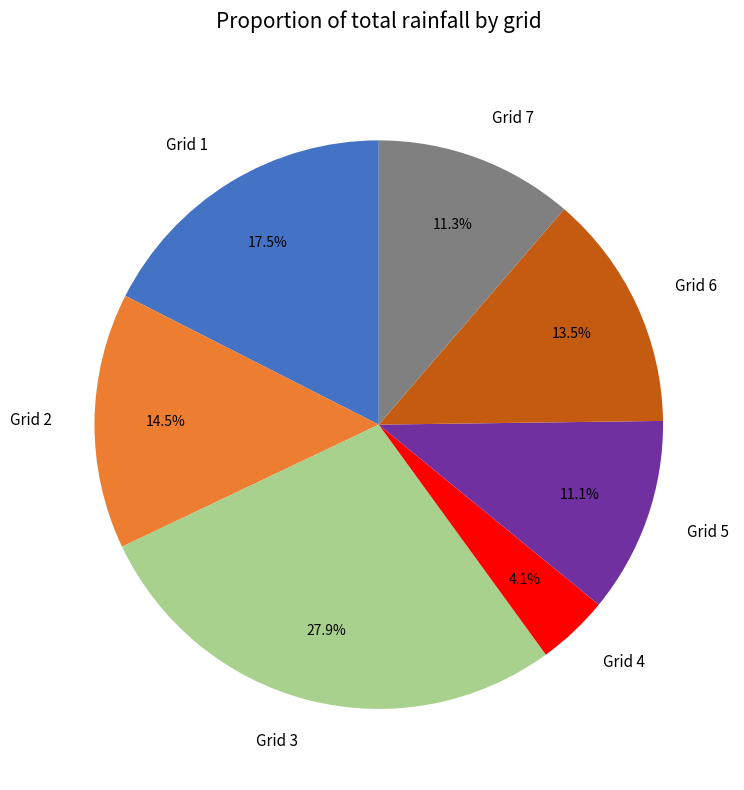

Count the number of slices in the pie.

7